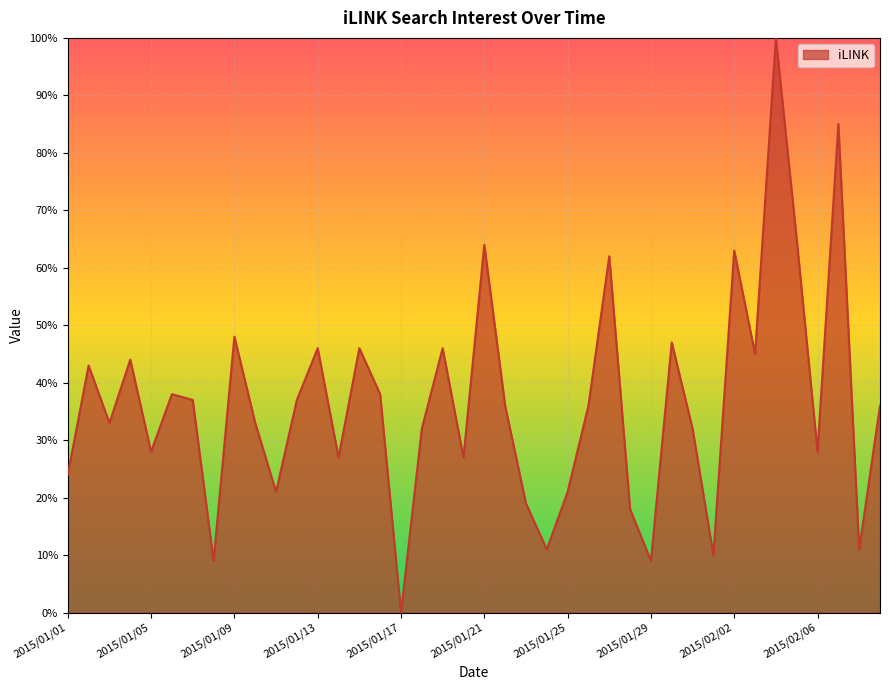

What is the difference between the maximum and second lowest values?

91